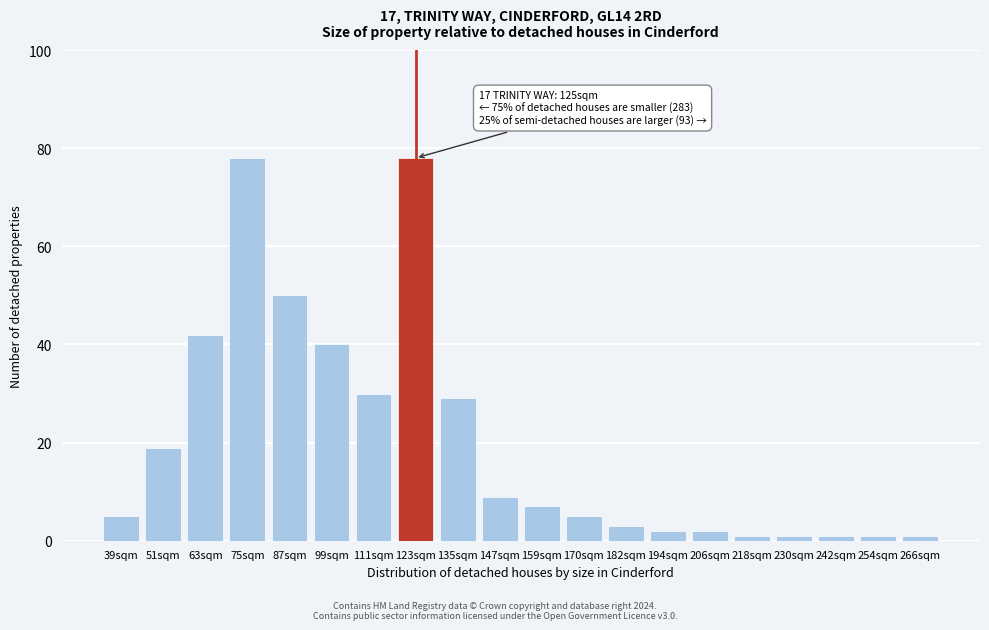

Reading left to right, what are all the values shown in this chart?

5	19	42	78	50	40	30	78	29	9	7	5	3	2	2	1	1	1	1	1